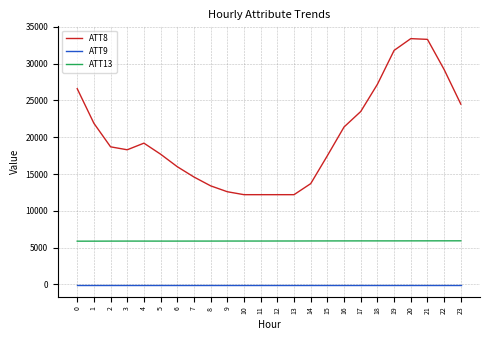

Is the value of ATT9 at 17 greater than the value of ATT13 at 0?

No